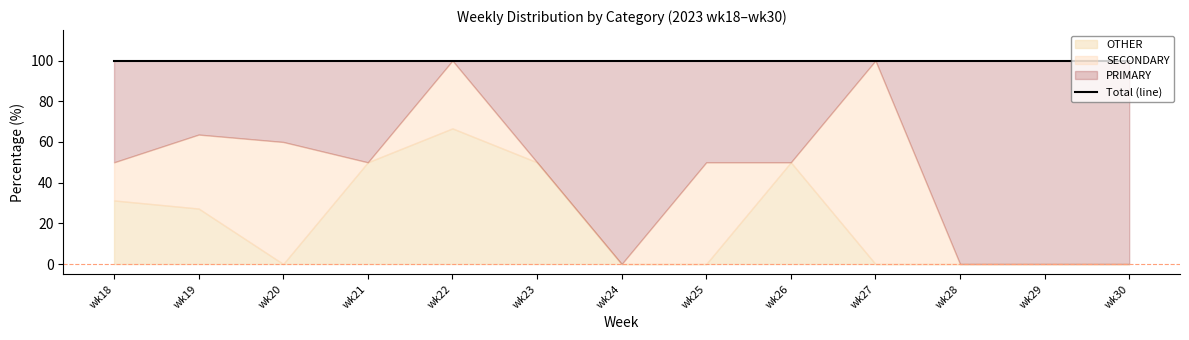

In SECONDARY, how many points are lower than both neighbors (excluding endpoints)?

2